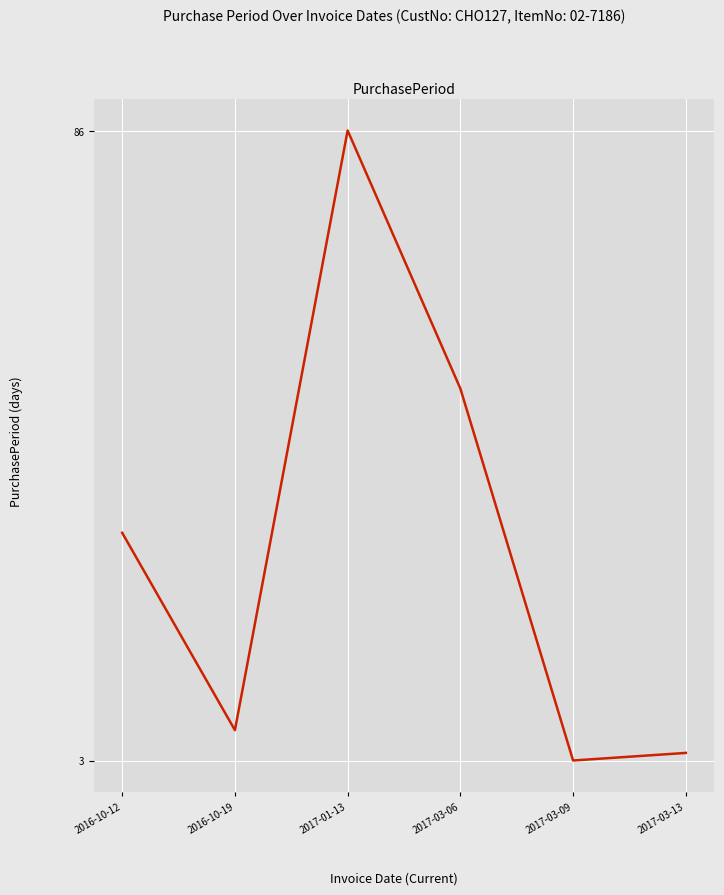

Read the value at 2017-01-13.

86